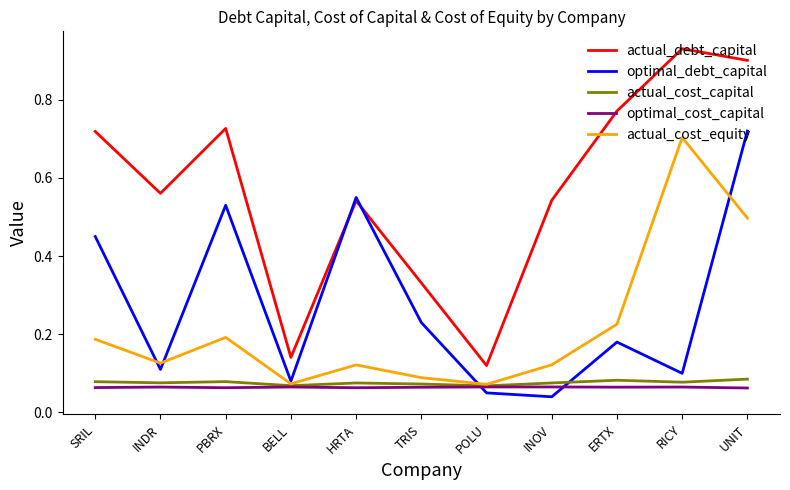

At which category is the sum across all series the highest?

UNIT